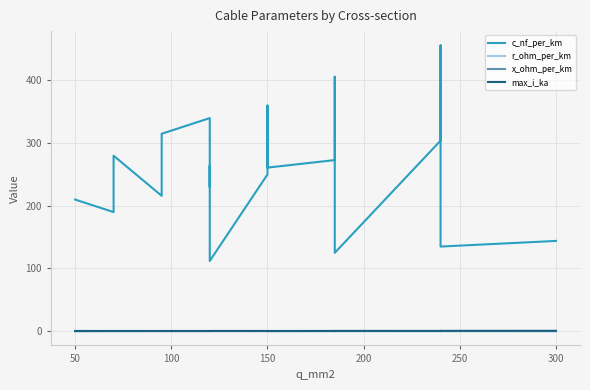

How many lines are shown in the chart?

4